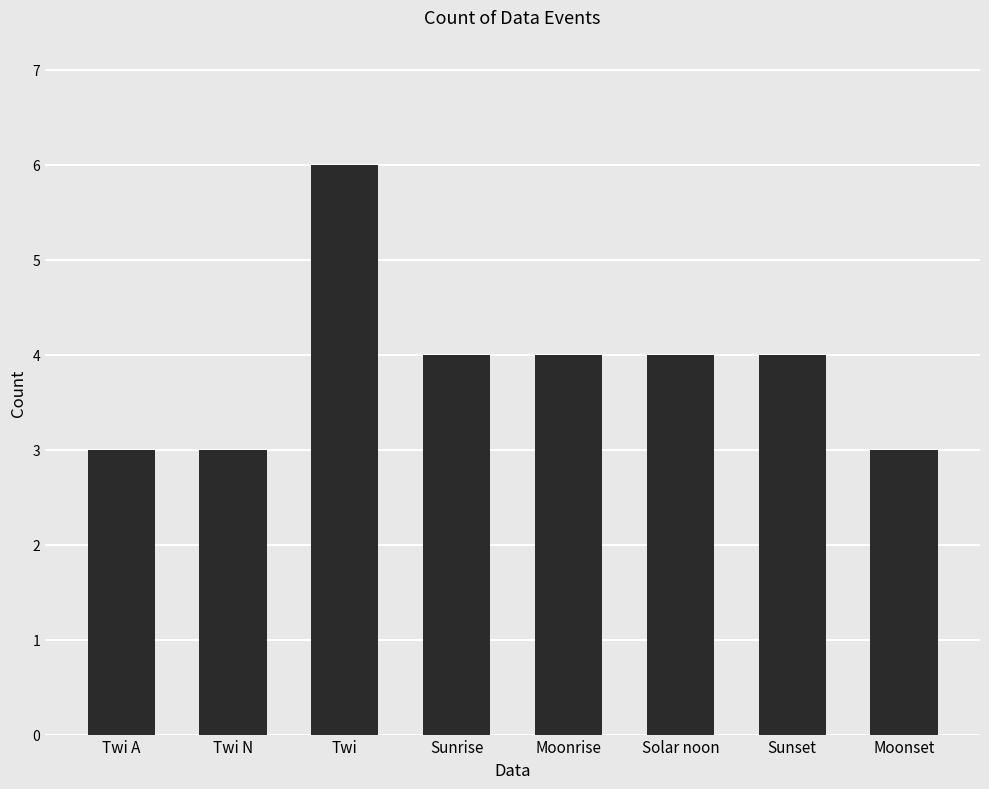

Which category has the highest value across all series?

Twi